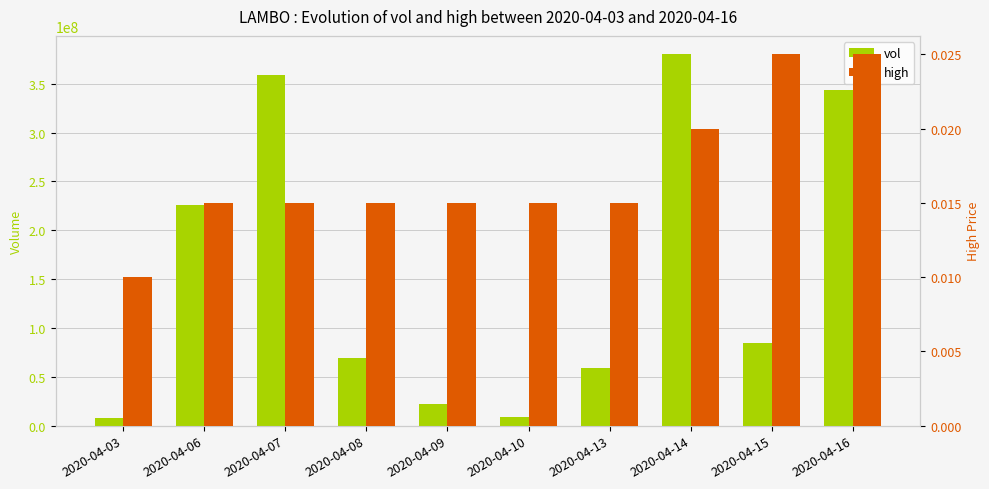

What is the value of the vol bar at the 10th from the left?

344003600.0